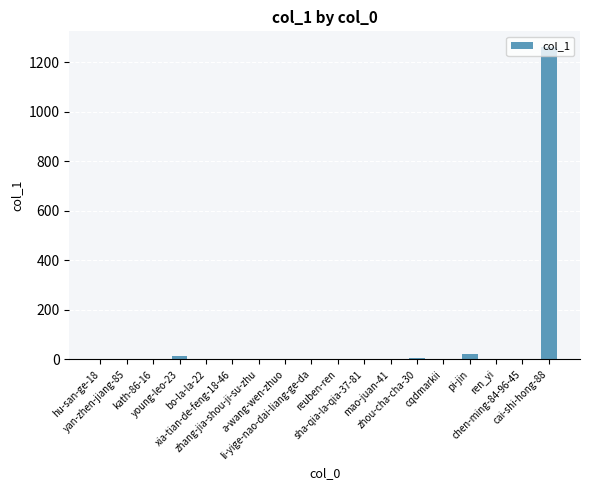

What is the greatest value displayed?

1261